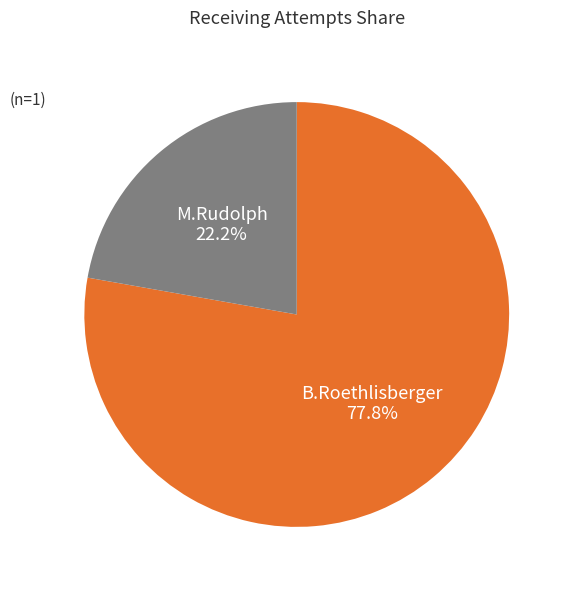

Does any single category account for the majority?

Yes